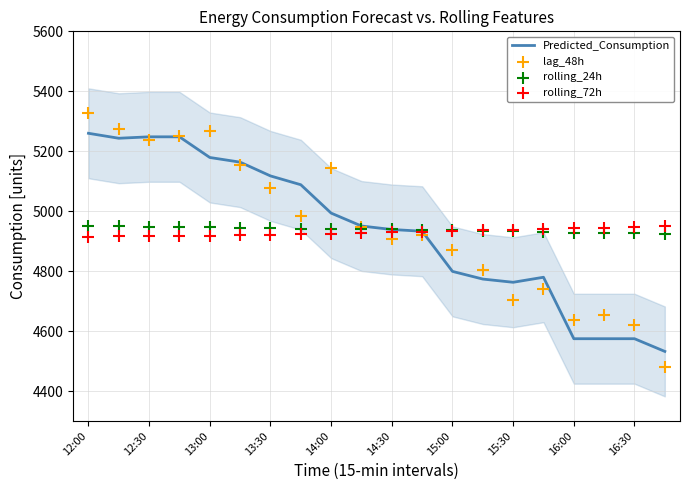

At how many categories does at least one series exceed 5046?

9